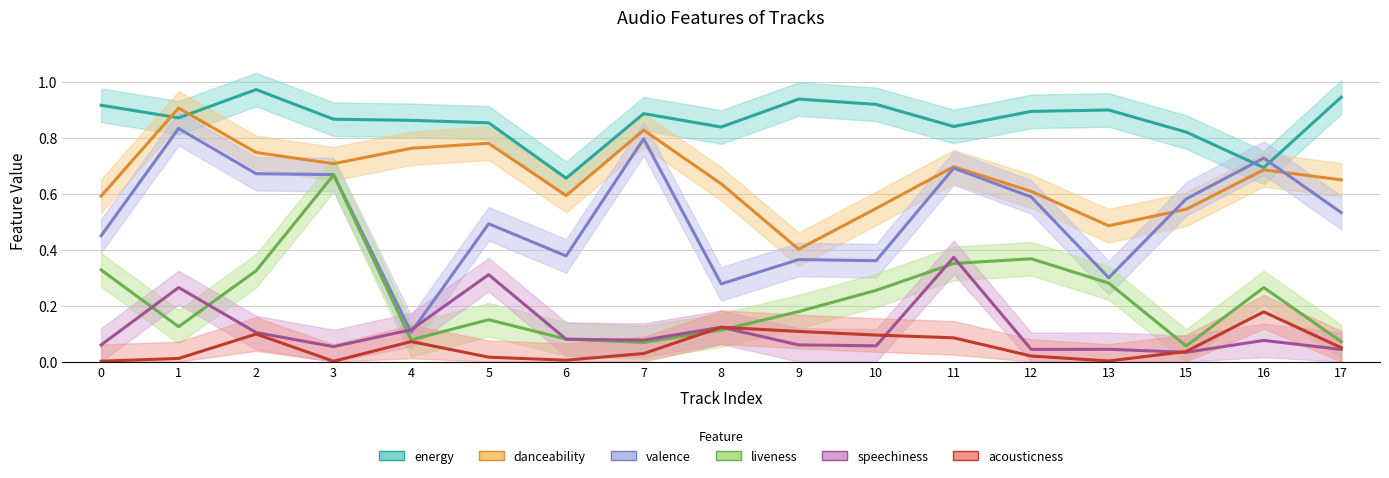

Which series changed the most between 6 and 8?

energy